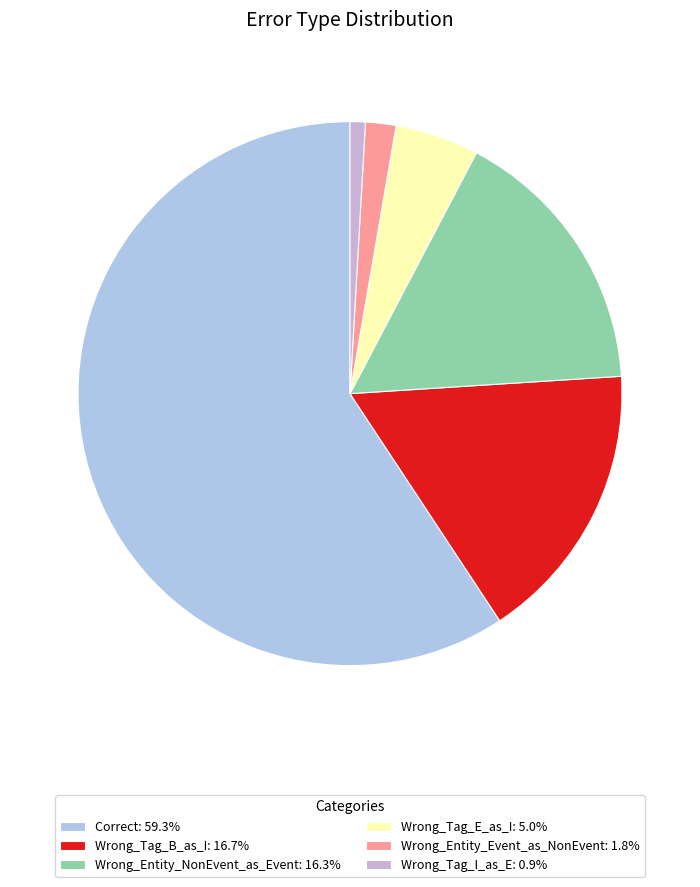

Is the sum of Wrong_Tag_E_as_I and Wrong_Tag_I_as_E greater than half?

No